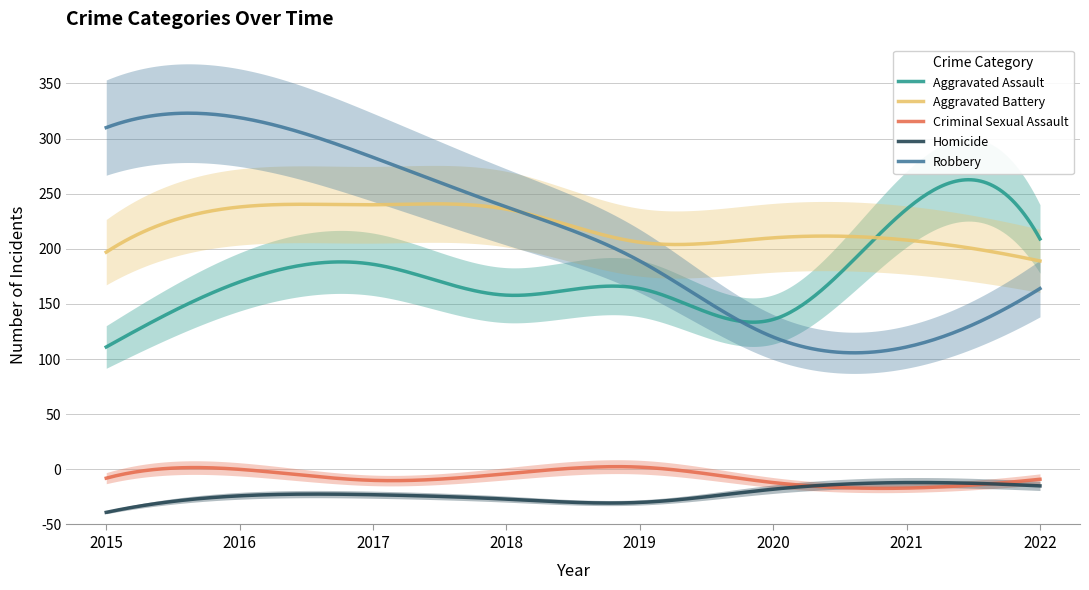

Which category has the lowest value in the Robbery series?

2021